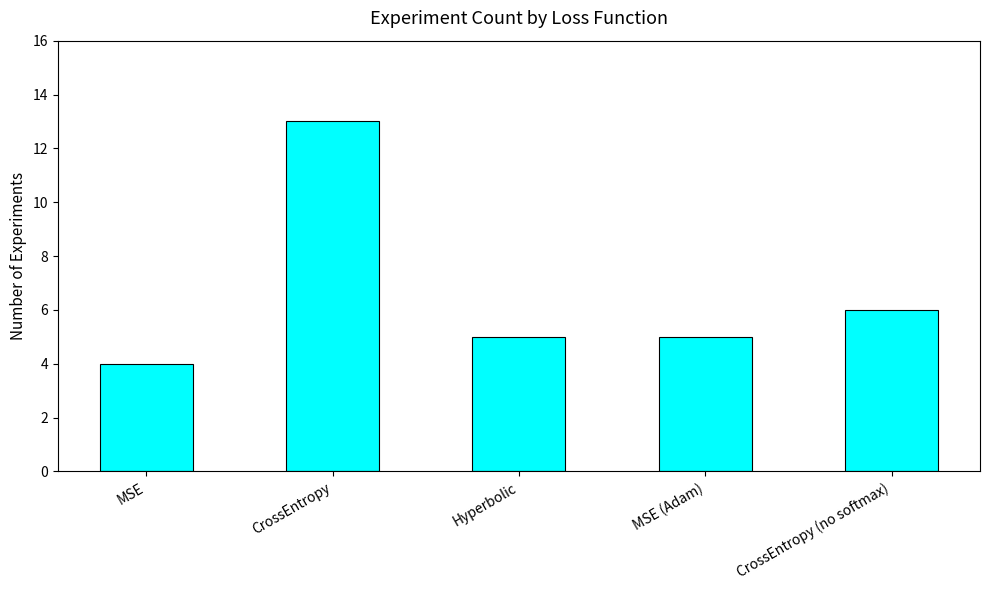

Where is the data nearest to the value 8?

CrossEntropy (no softmax)